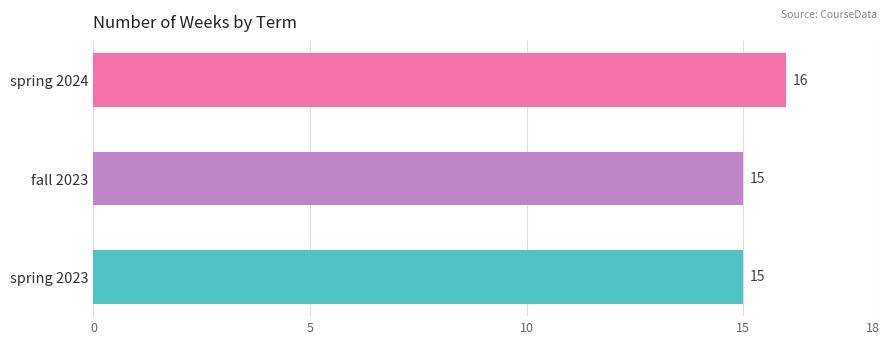

True or false: the data shows 16 at spring 2024.

True